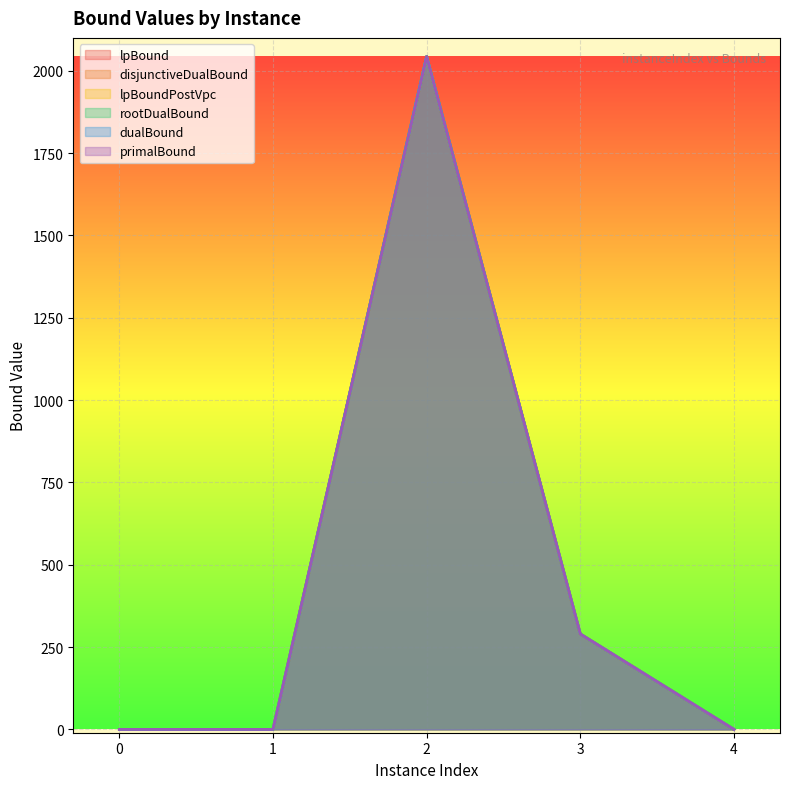

Is the value of lpBoundPostVpc at 4 greater than the value of primalBound at 1?

No